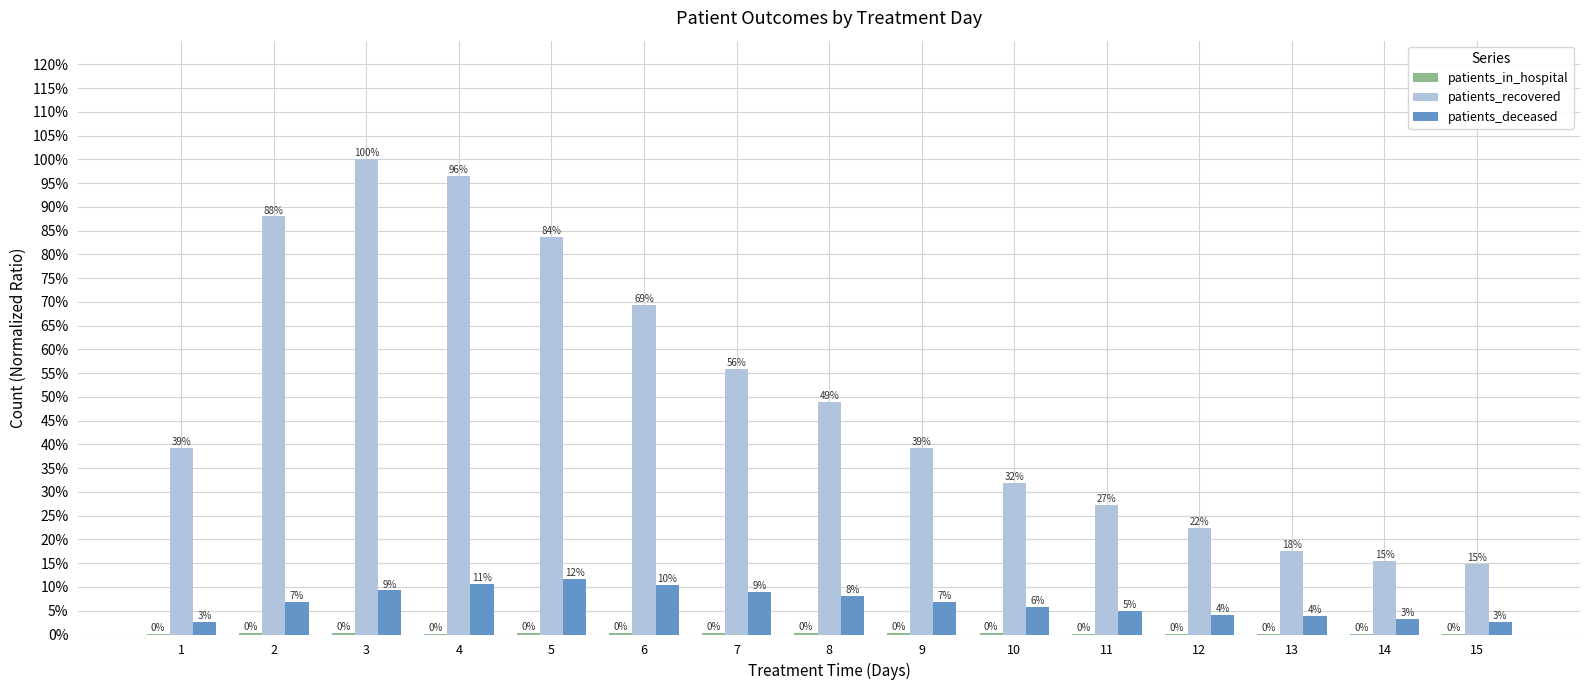

Read the patients_deceased value at 5.

0.1